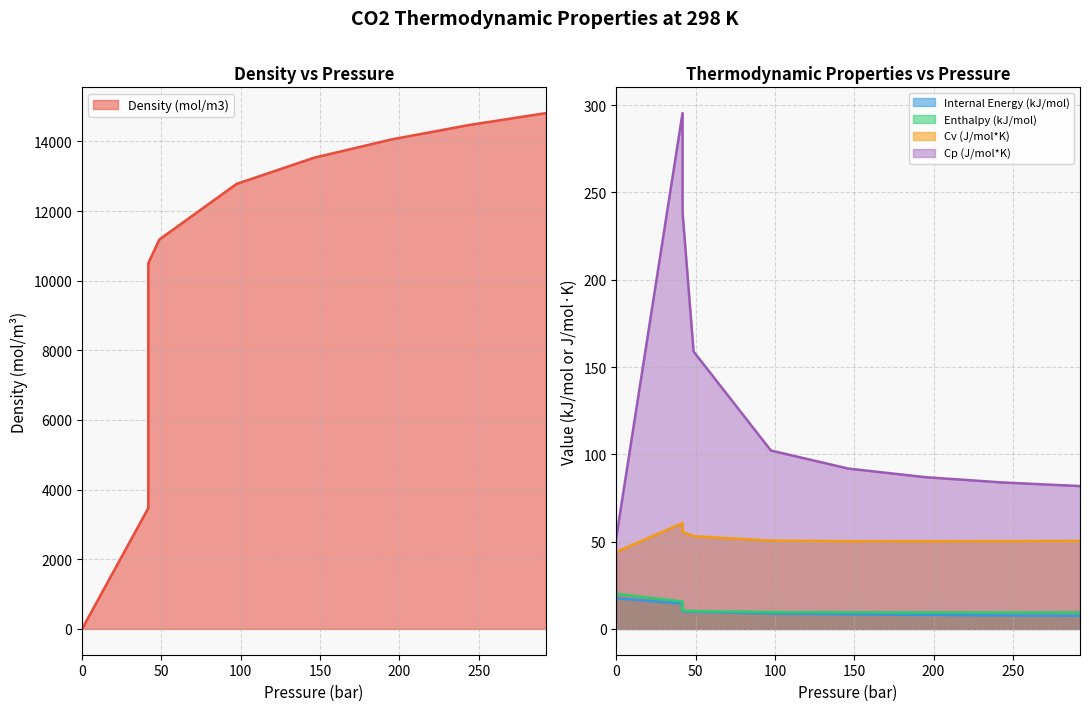

In Cp (J/mol*K), how many points are higher than both neighbors (excluding endpoints)?

1